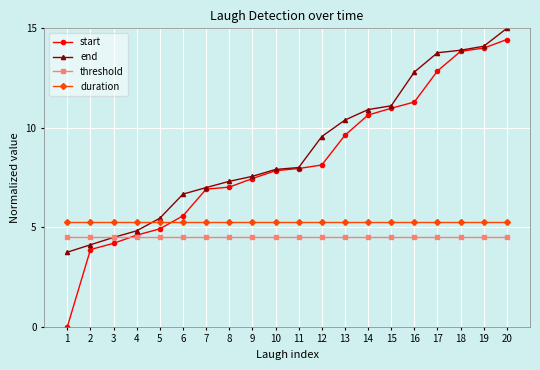

How many series are shown in this chart?

4